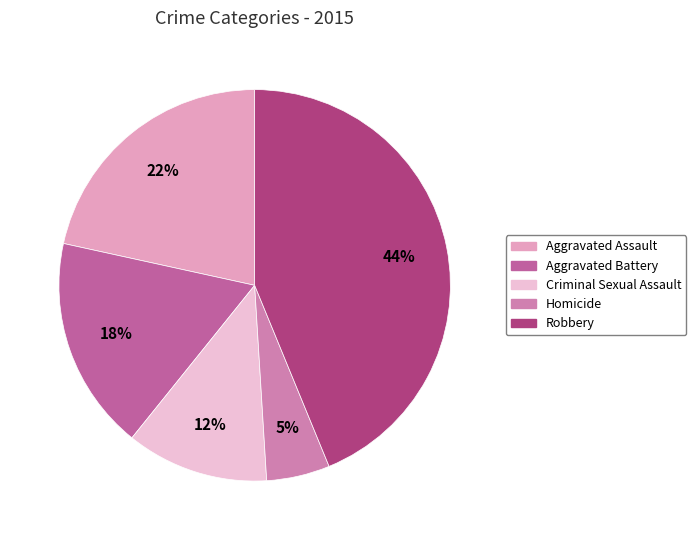

What is the smallest slice in the pie chart?

Homicide